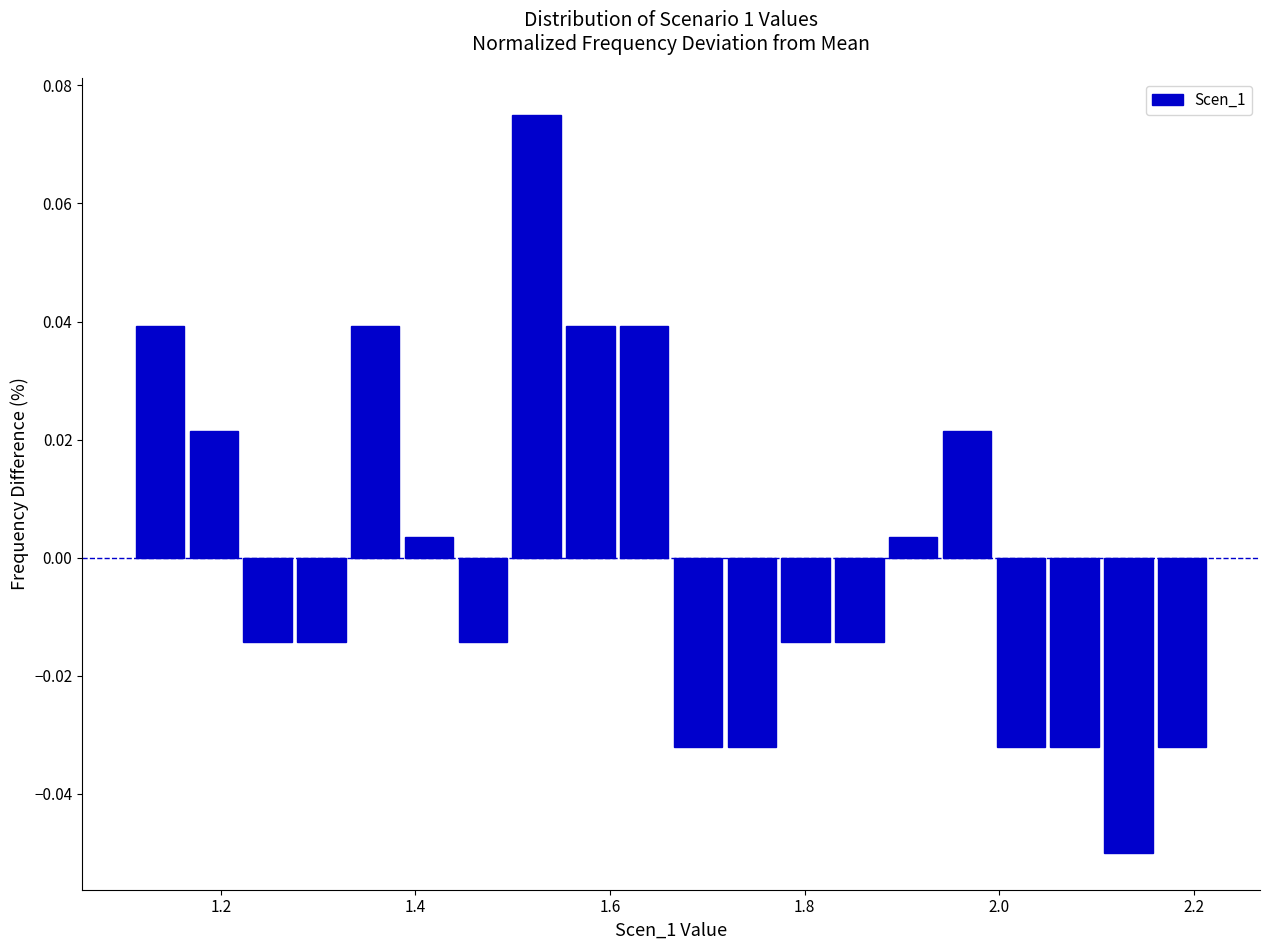

Around what value on the x-axis is the tallest bar? Give the approximate position of its centre, as read against the axis.

1.52